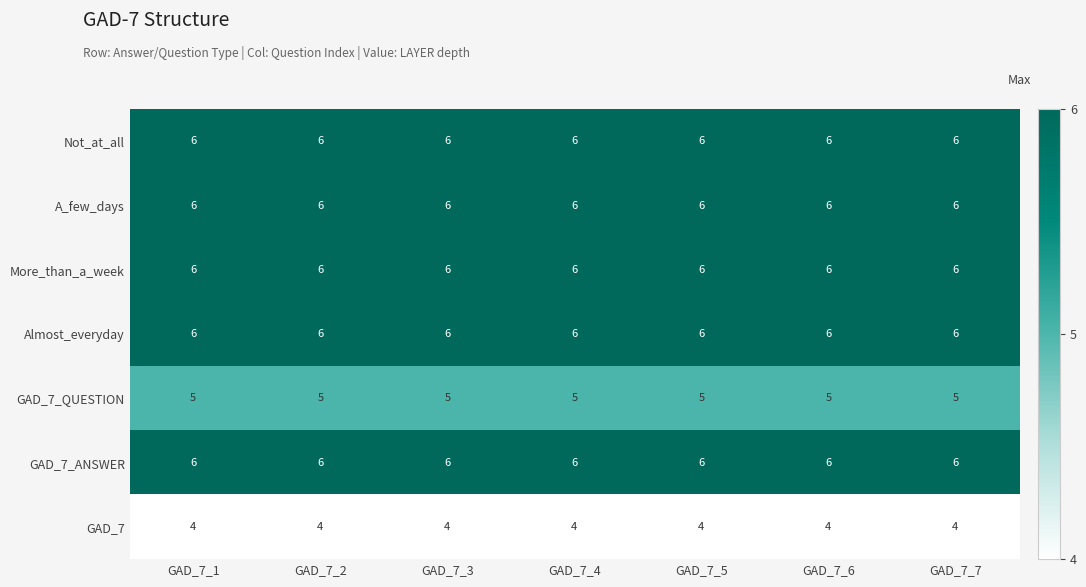

What is the total value across all series at GAD_7_2?

39